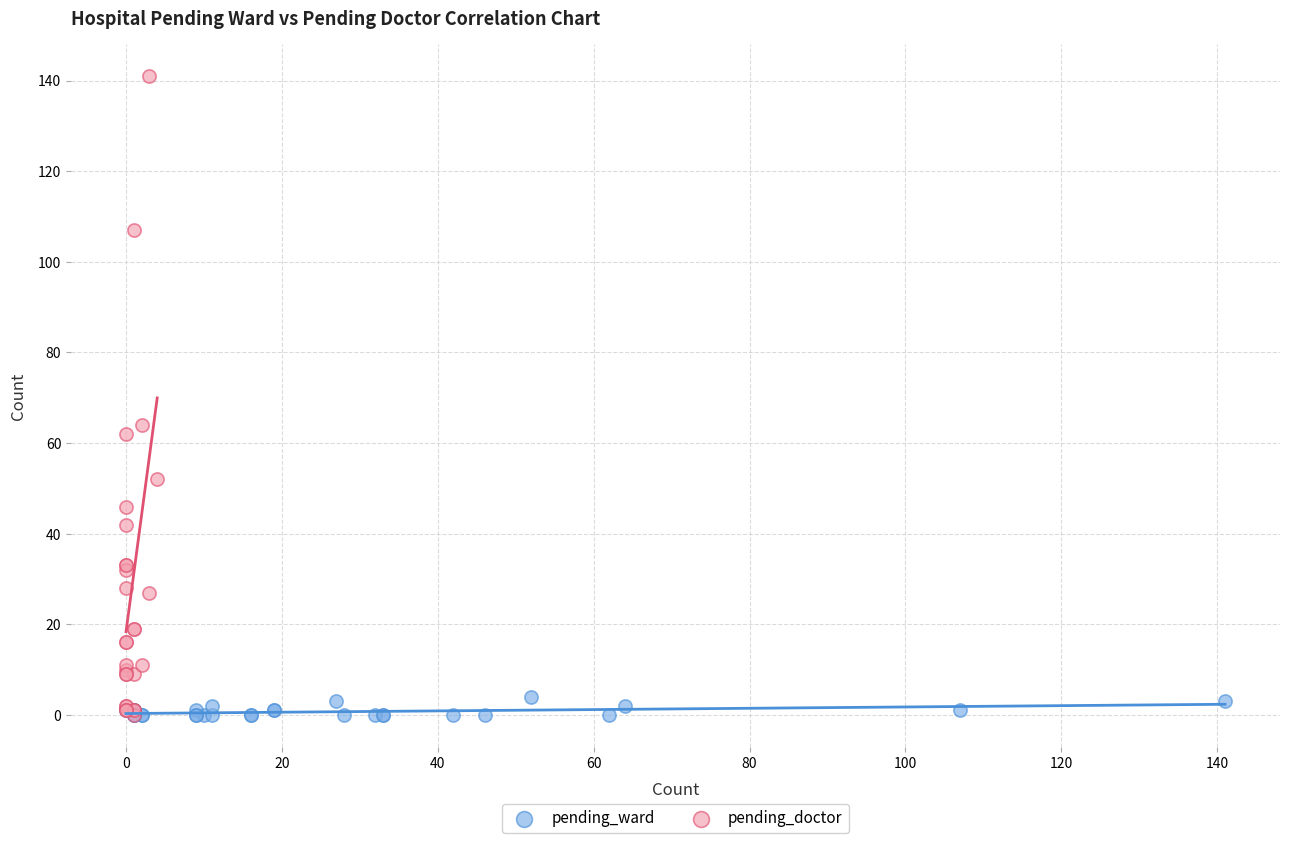

Which series reaches the maximum Y coordinate?

pending_doctor